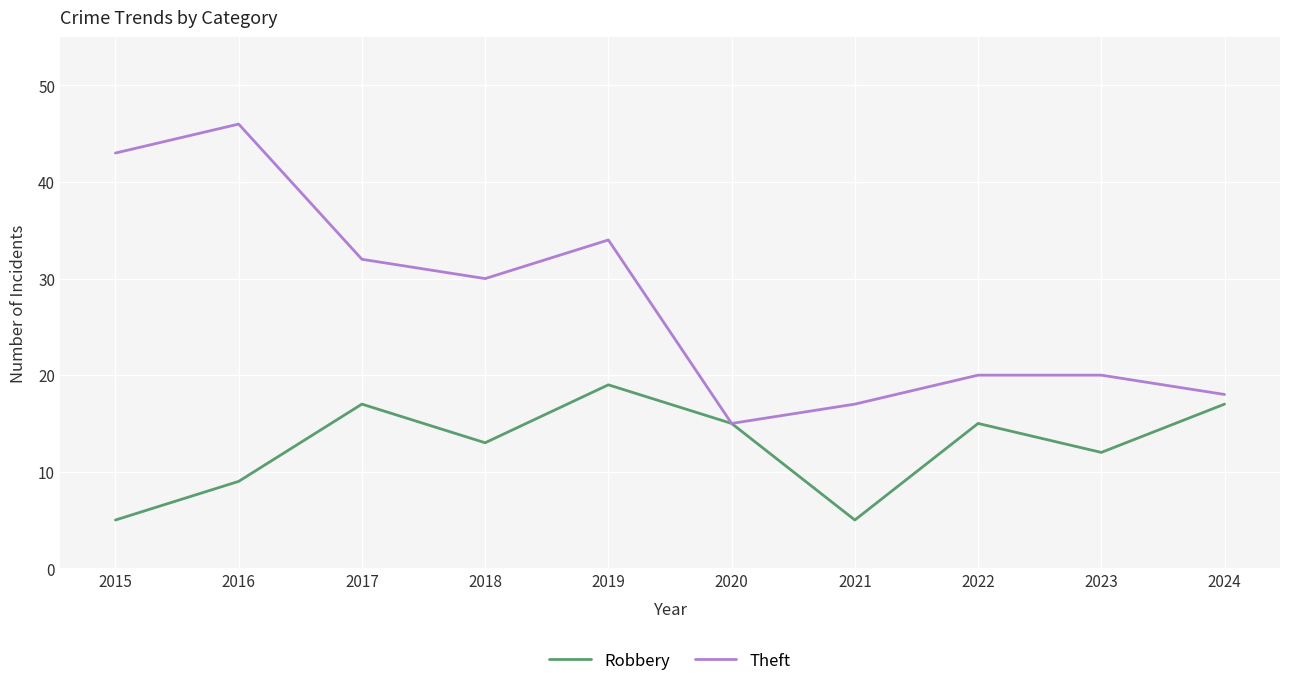

Which series changed the most between 2019 and 2020?

Theft